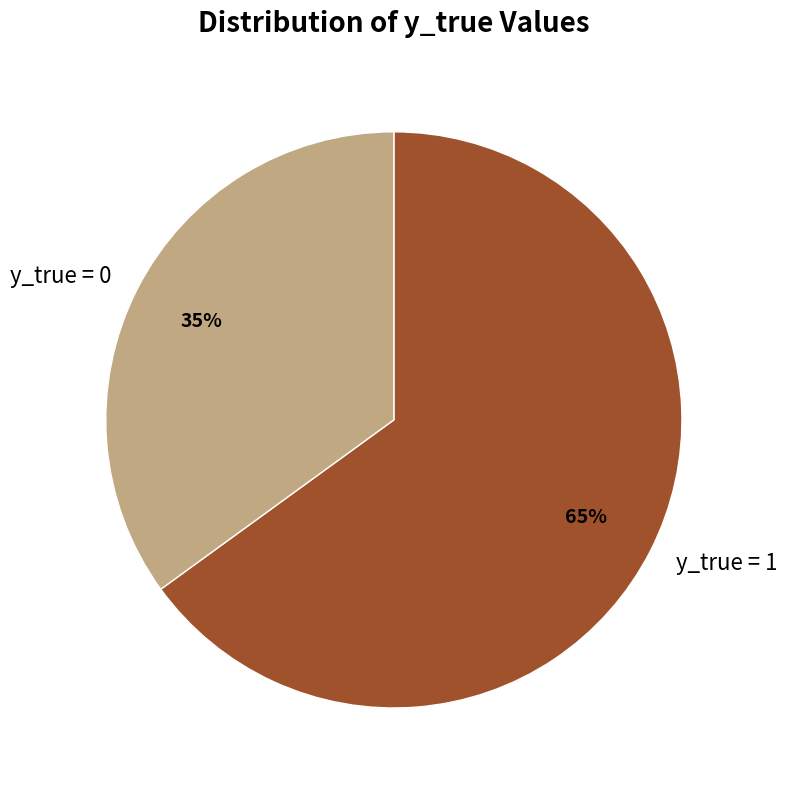

The y_true = 0 slice represents 48% of the pie. True or false?

False